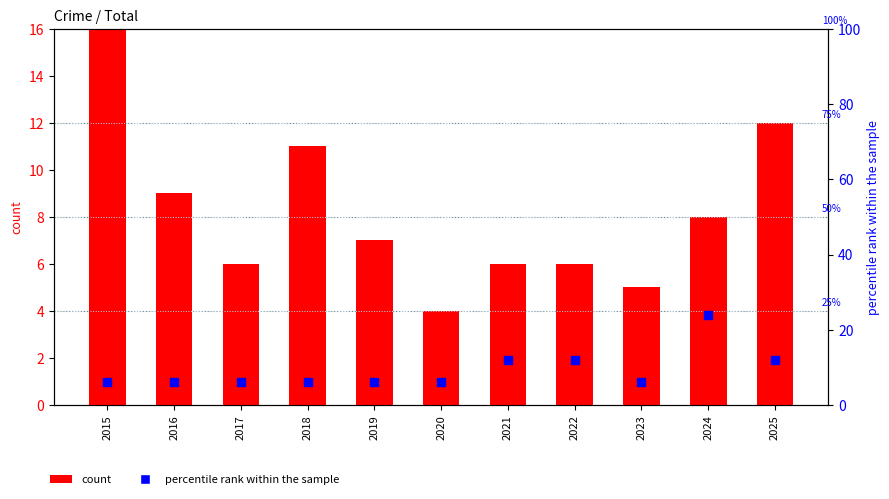

Which series has the largest Y range (max minus min)?

percentile rank within the sample